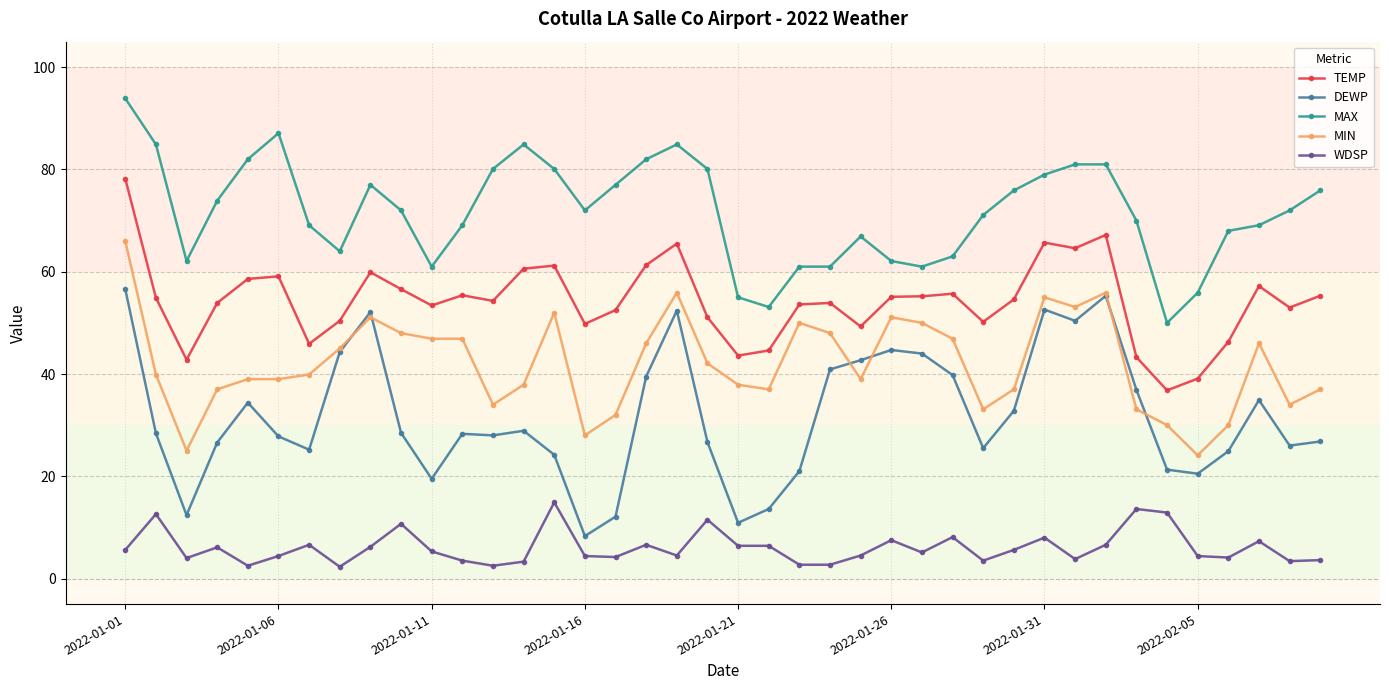

True or false: WDSP and TEMP cross at least once.

False